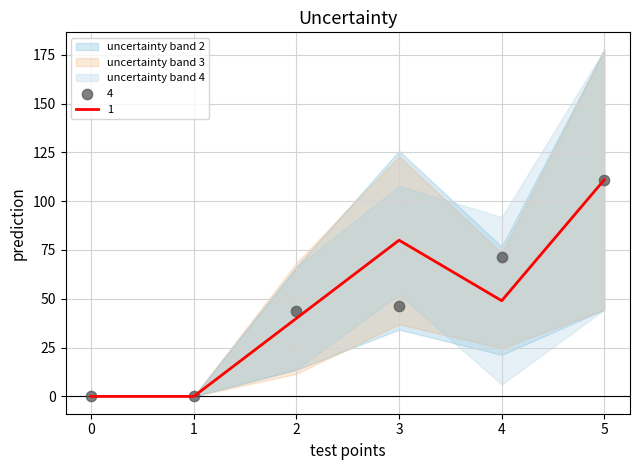

Which series has the largest total across all categories?

1